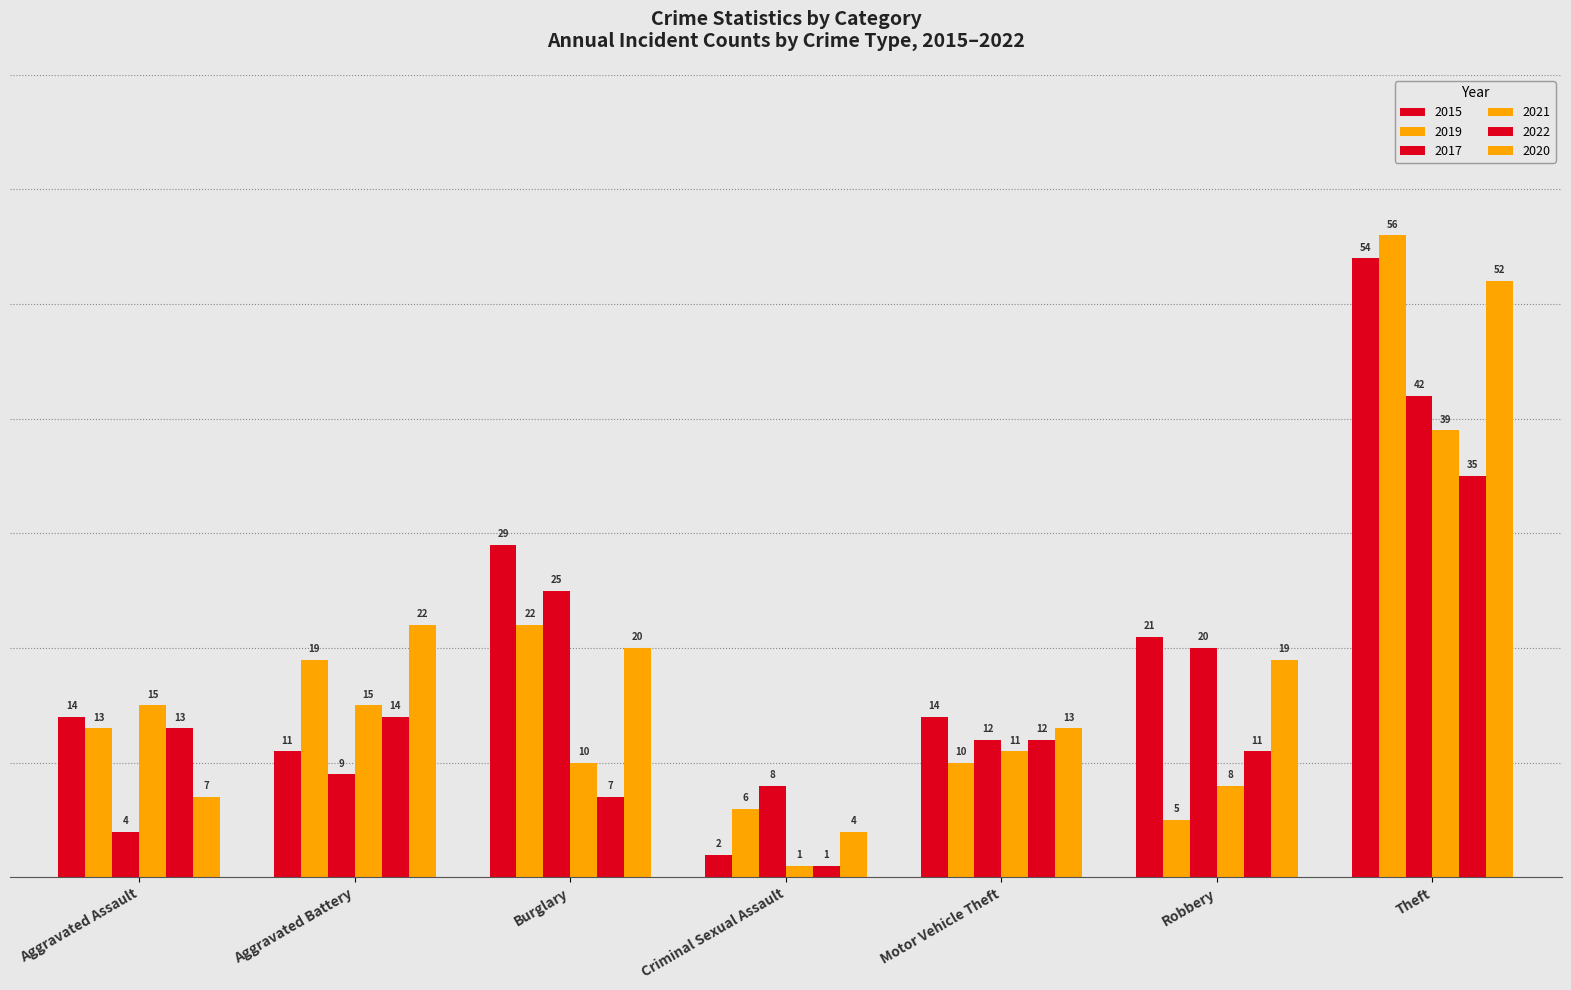

How many bars are there in each group?

6